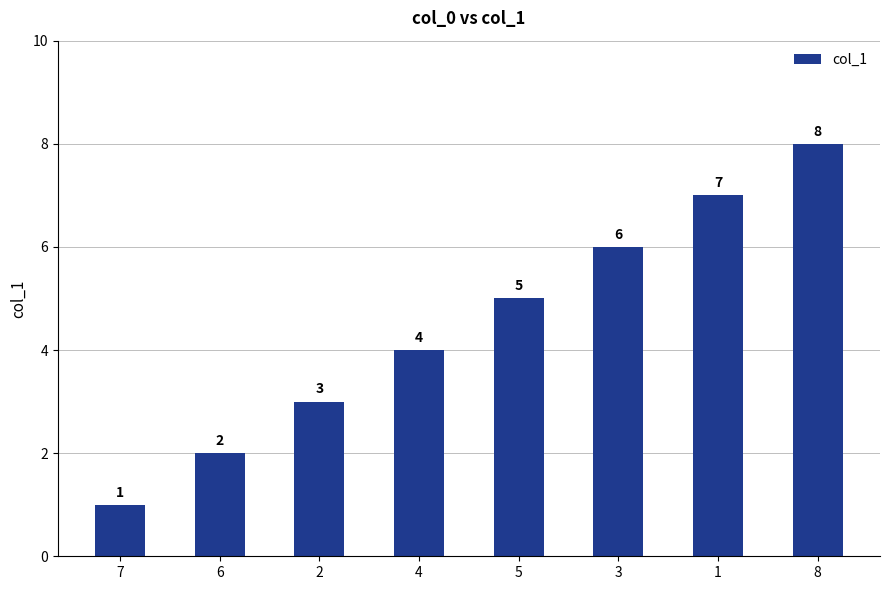

True or false: the data shows 4 at 4.

True